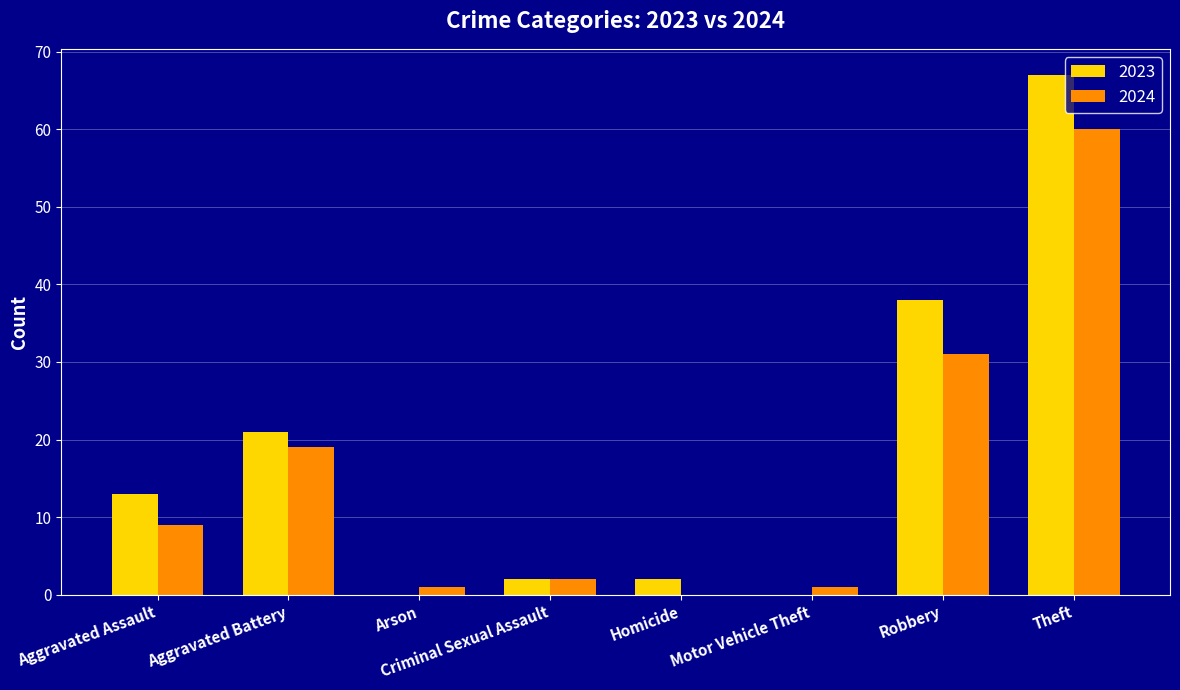

Between Aggravated Assault and Homicide, which series saw the biggest shift?

2023